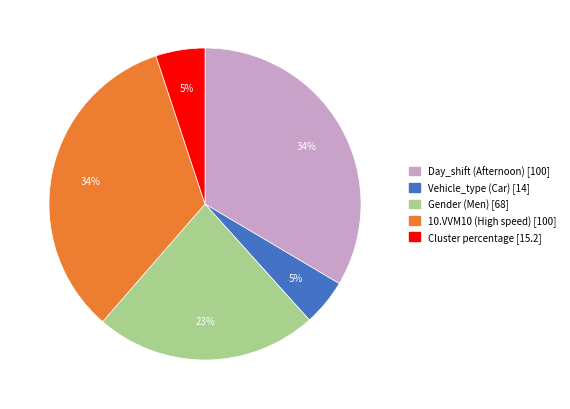

To the nearest percent, what is the difference between the largest and smallest slice percentages?

29%